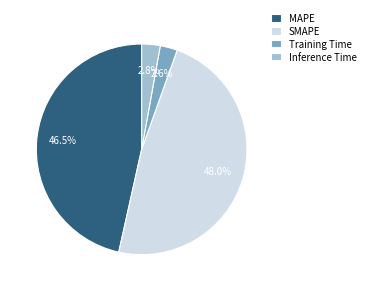

How many segments does this pie chart have?

4